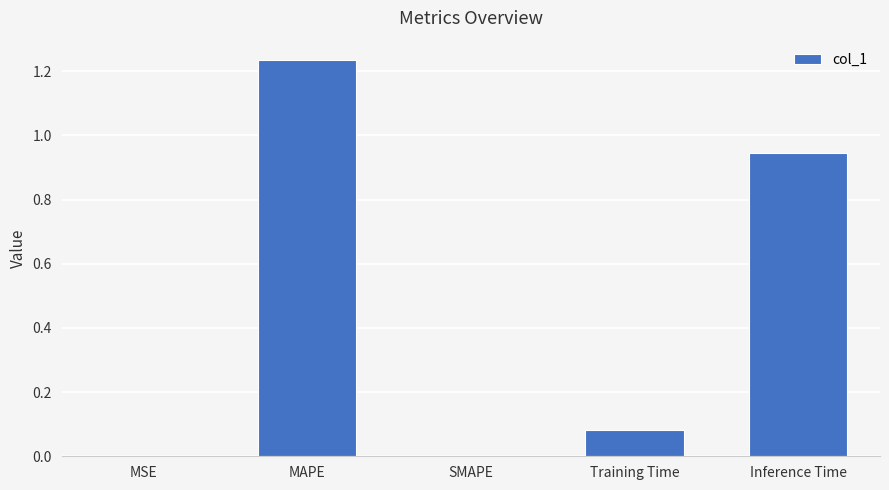

Between MSE and Training Time, which is larger?

Training Time